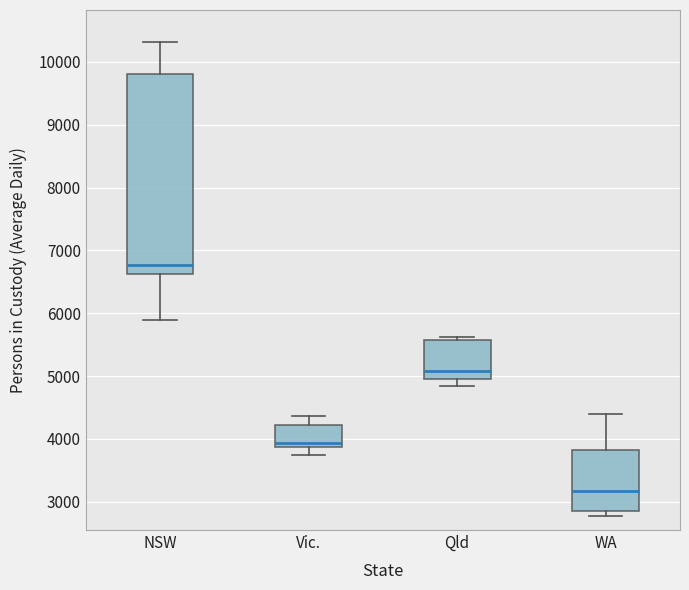

Which box's median line is the highest?

NSW